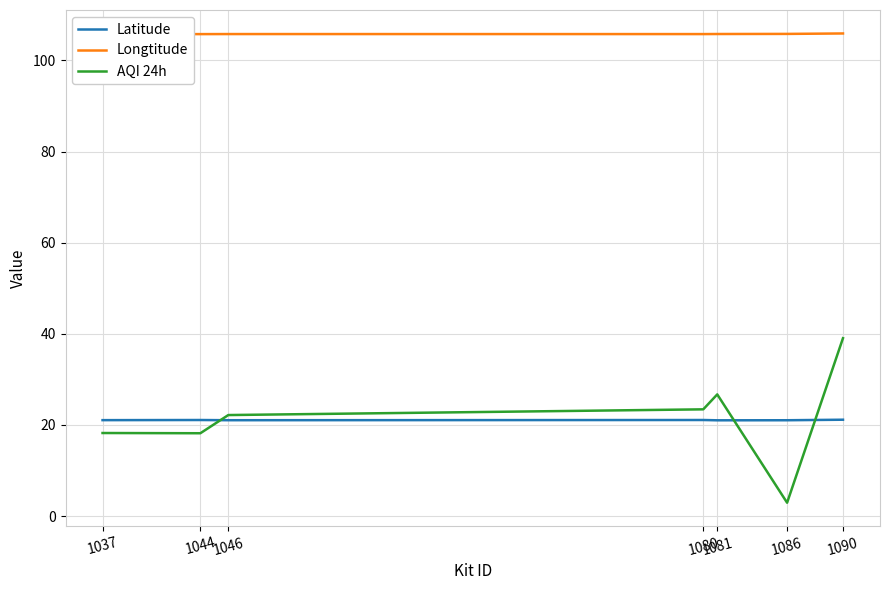

True or false: Latitude and AQI 24h cross at least once.

True